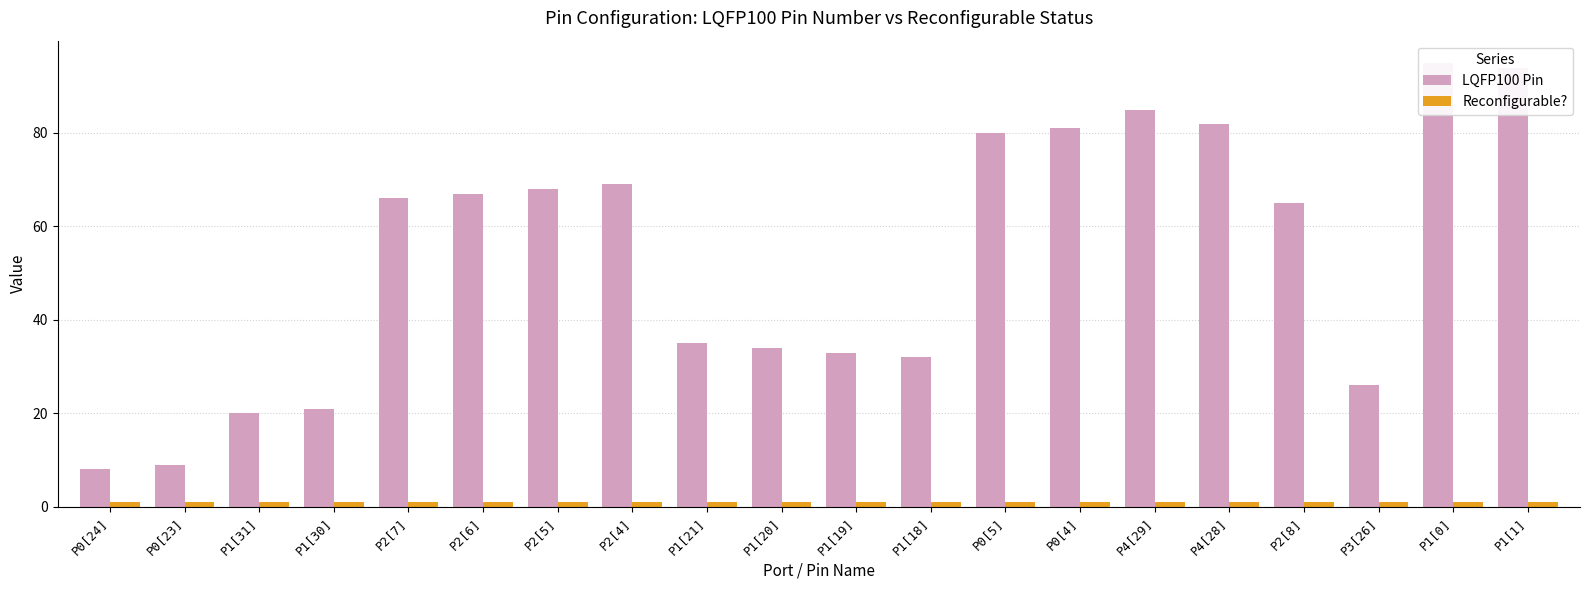

What is the smallest value displayed?

1